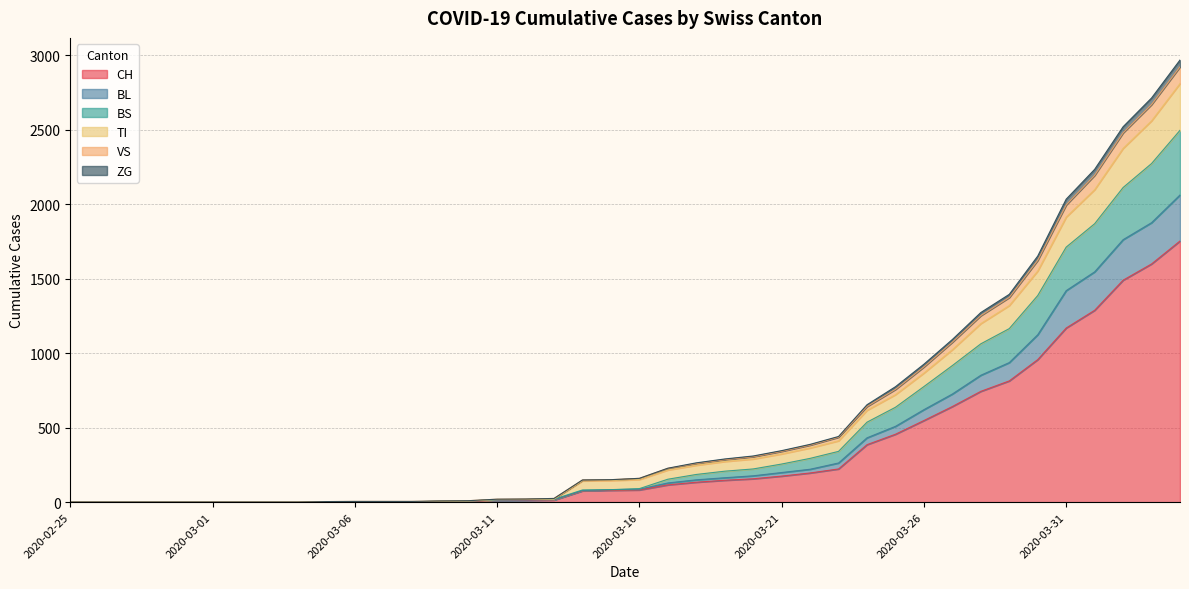

What is the highest value of the CH series?

1753